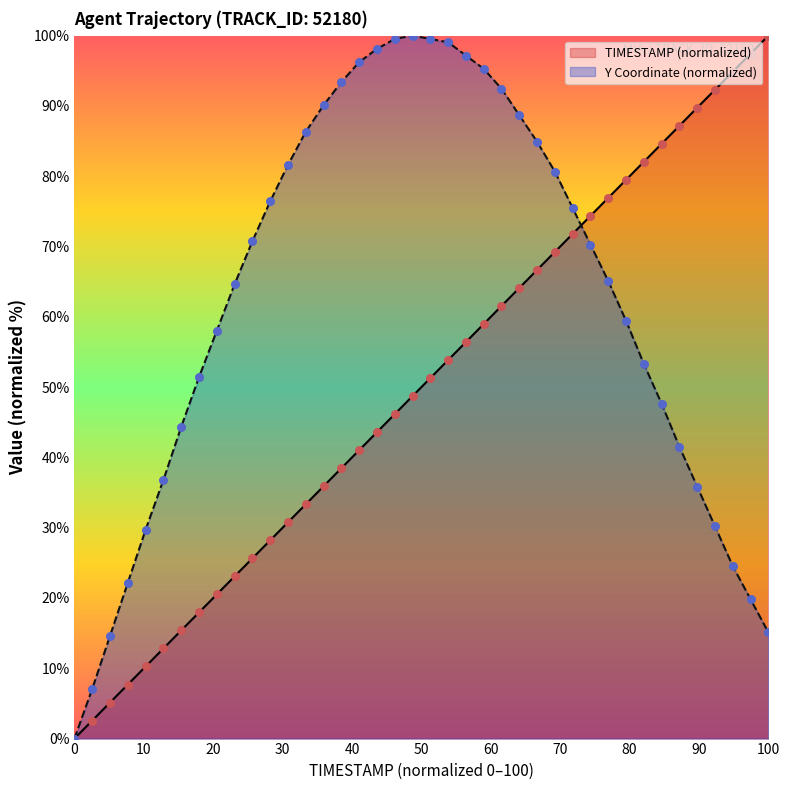

Which series contains the lowest Y value?

TIMESTAMP